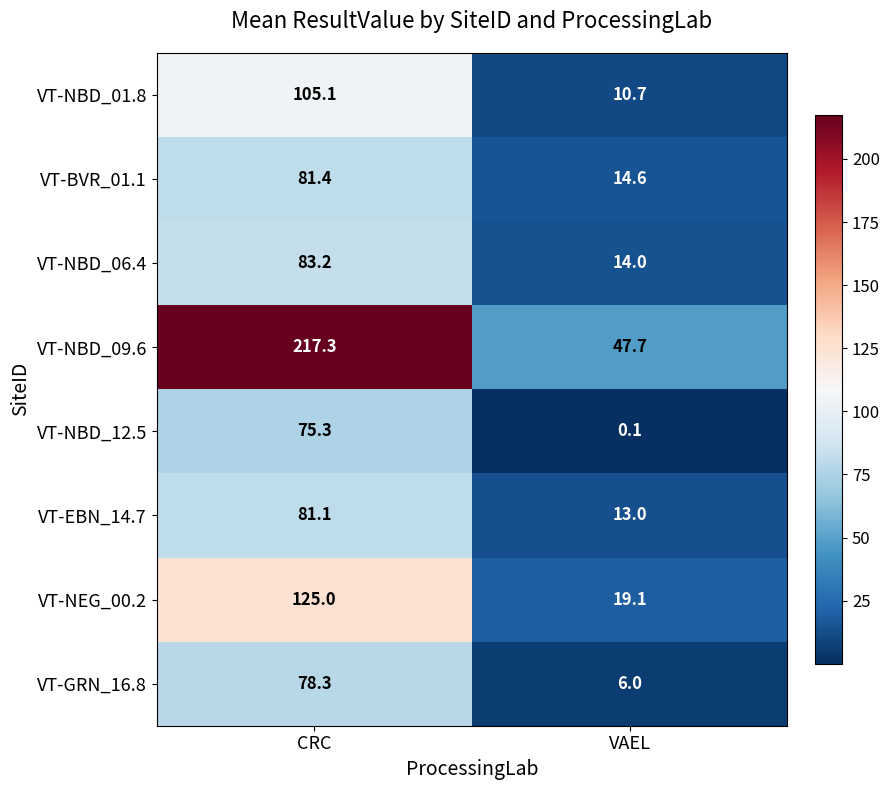

What is the spread (max minus min) of values at VAEL?

47.6